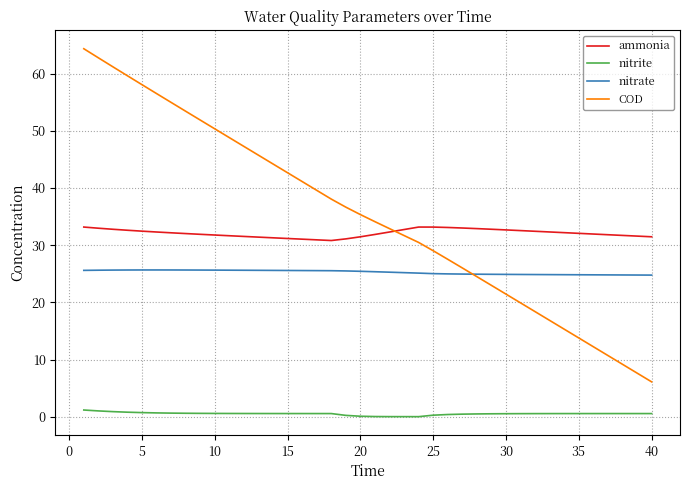

Rank the series by their maximum value, from lowest to highest.

nitrite, nitrate, ammonia, COD